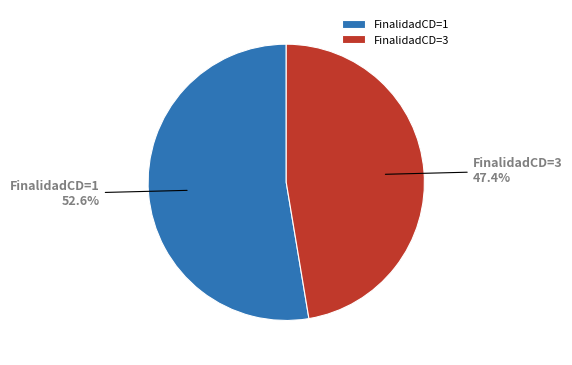

What is the smallest slice in the pie chart?

FinalidadCD=3